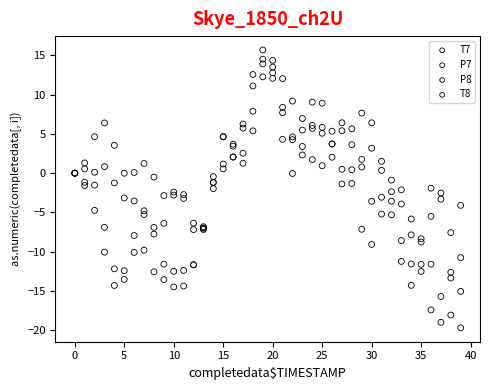

Which series has the largest Y range (max minus min)?

P7